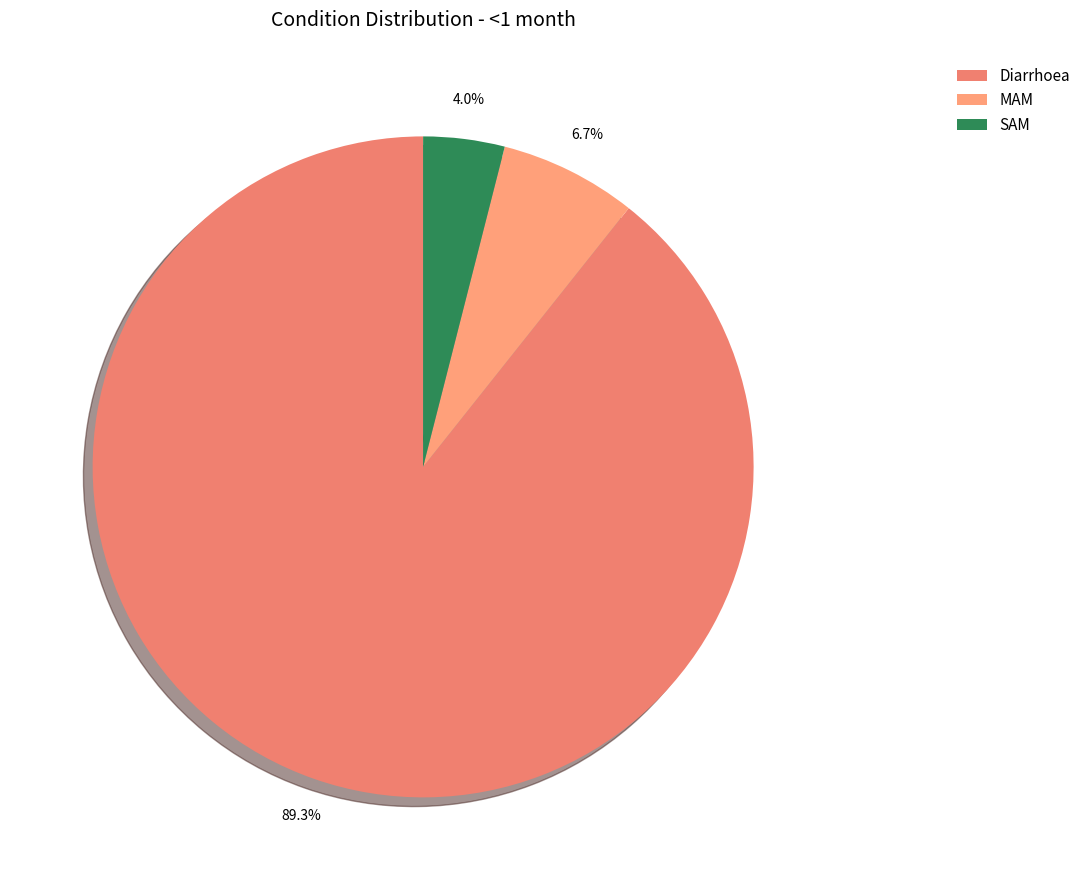

Between Diarrhoea and SAM, which is larger?

Diarrhoea